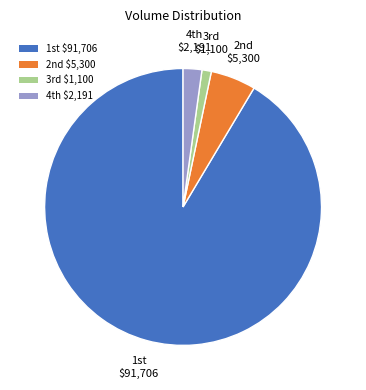

Which category has the smallest portion of the pie?

3rd $1,100